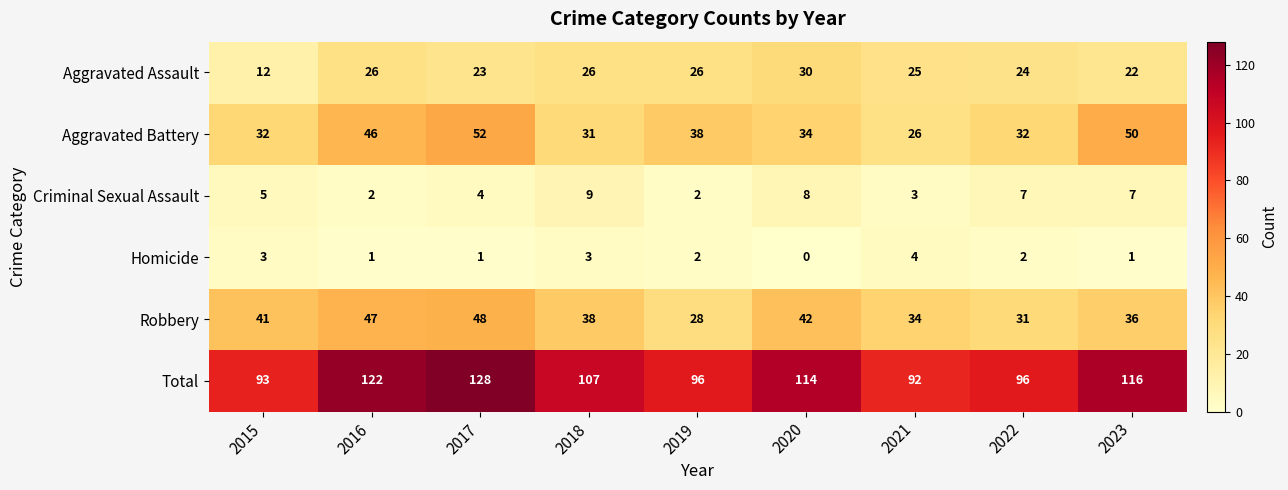

What is the greatest value displayed?

128